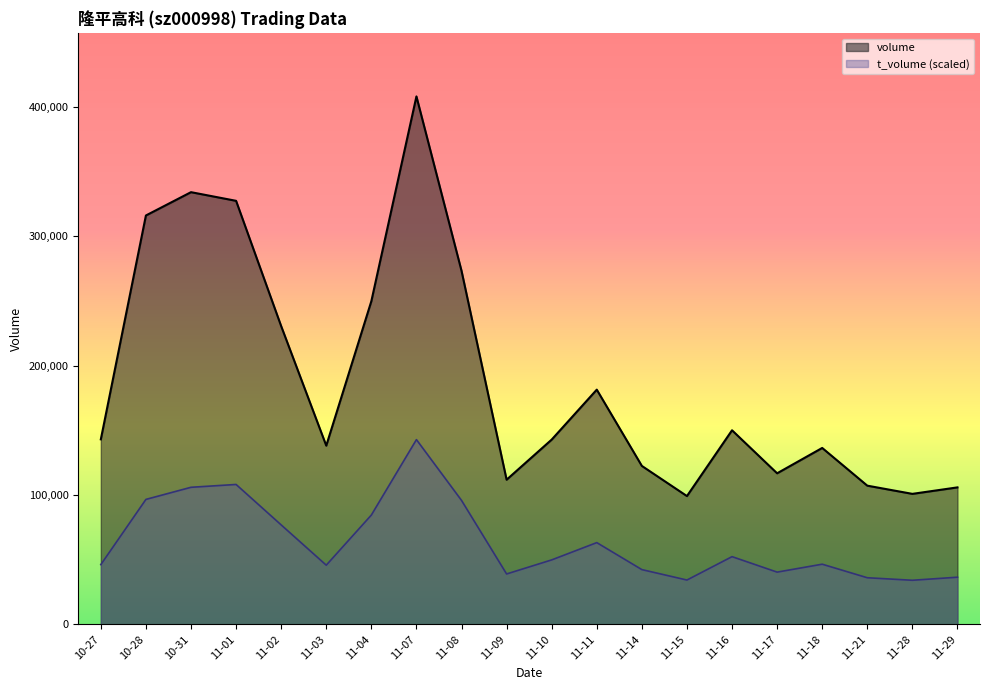

Between 11-02 and 11-10, which series saw the biggest shift?

volume